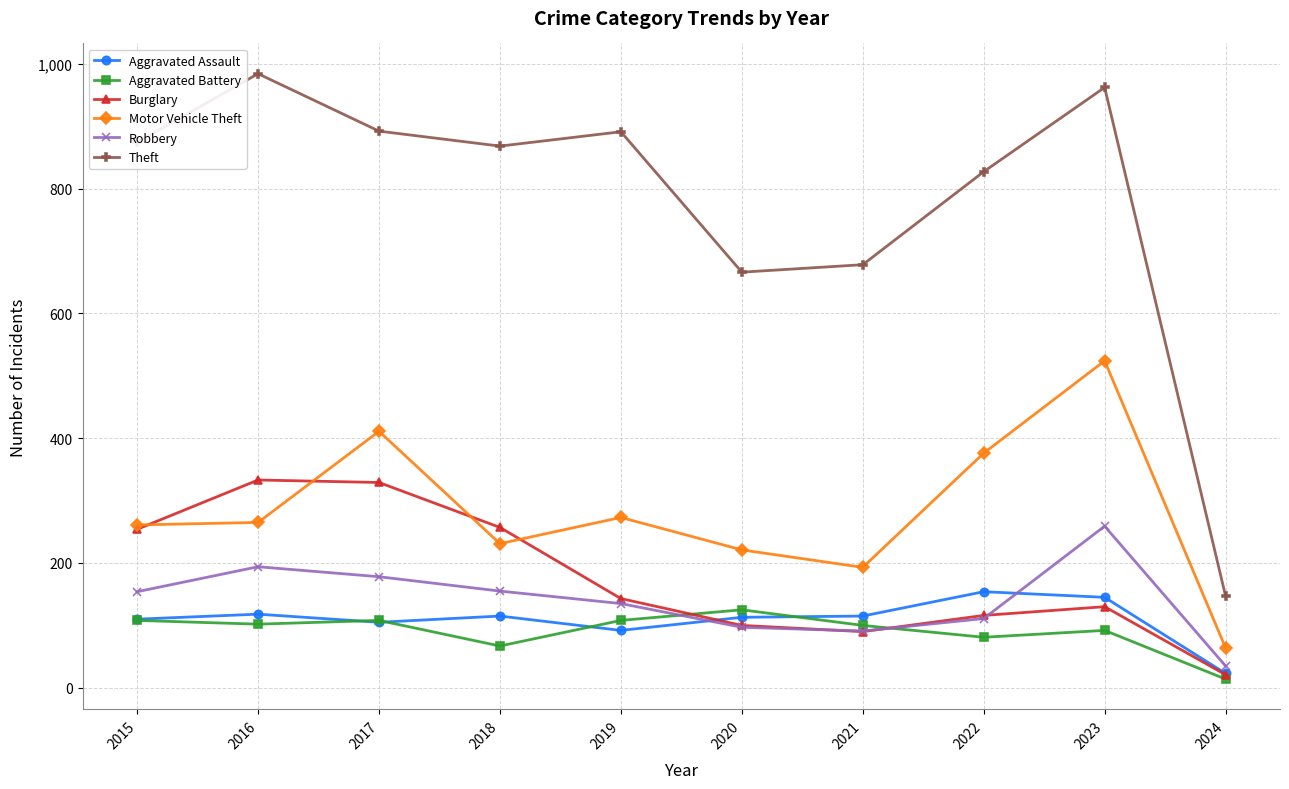

True or false: Burglary has a value of 112 at 2018.

False